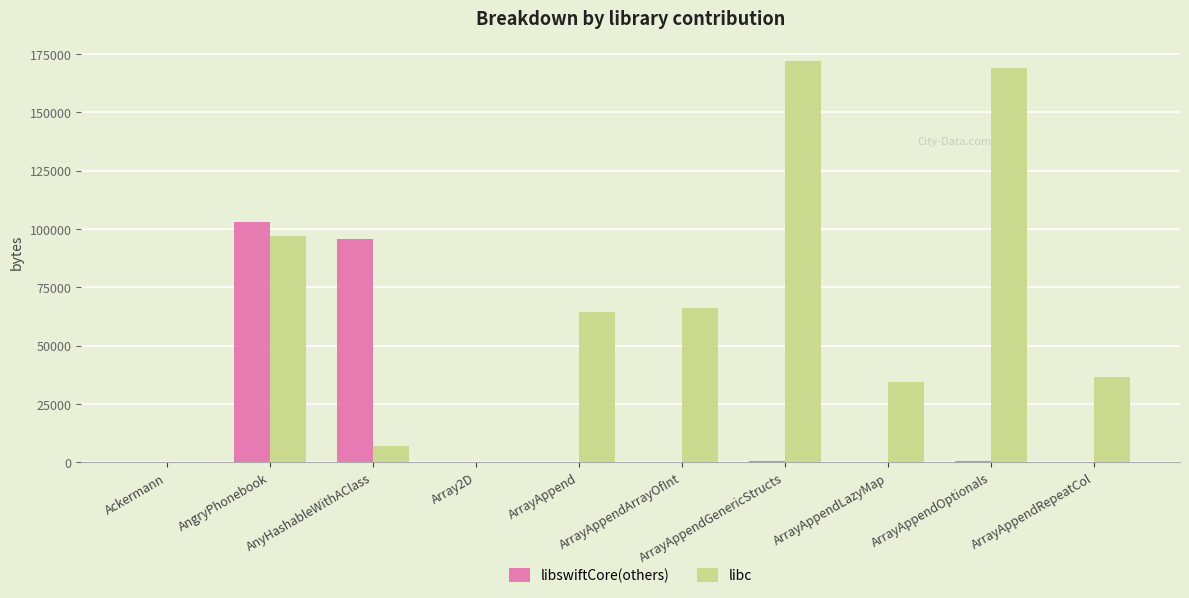

At which category is the sum across all series the highest?

AngryPhonebook